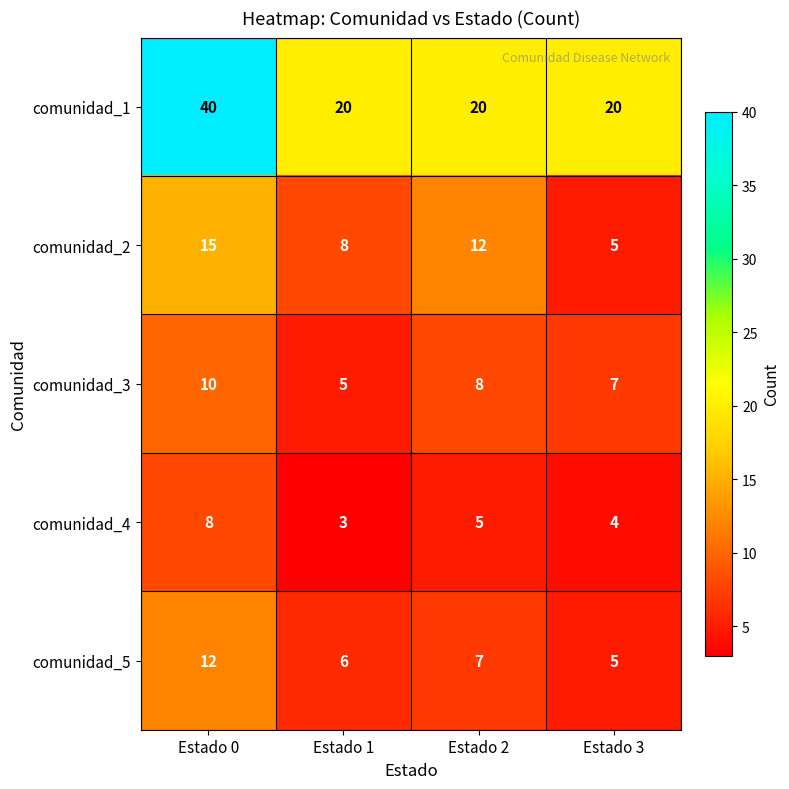

How many data points in comunidad_2 are less than 12?

2